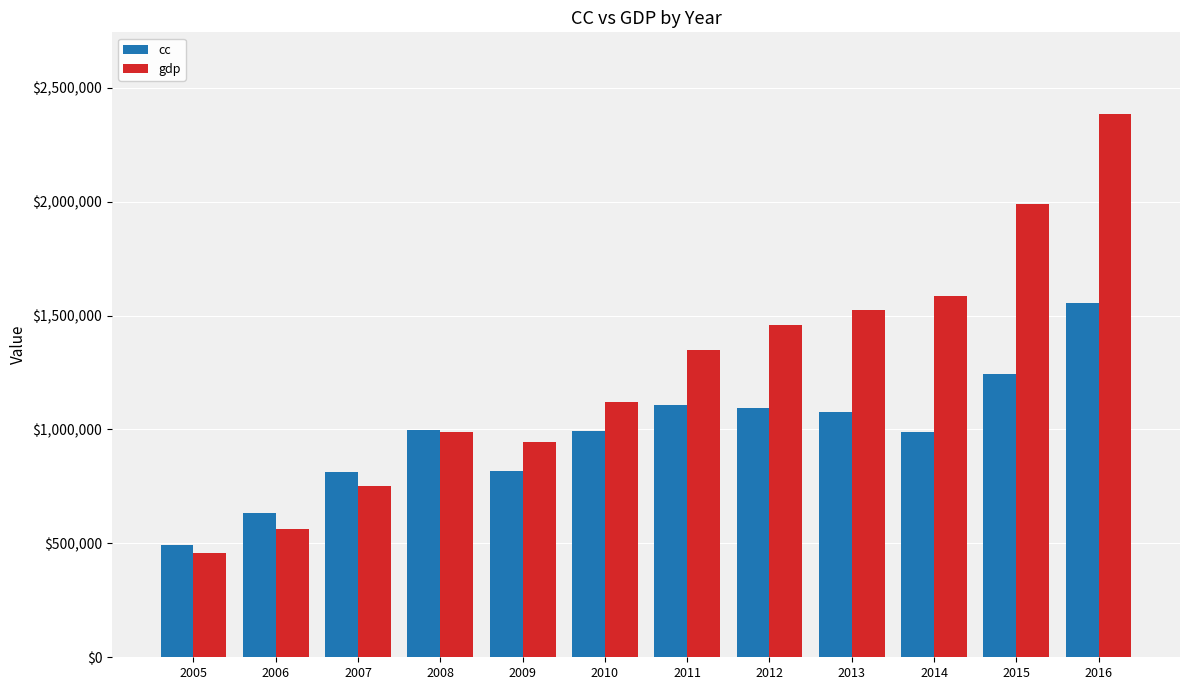

Is the value of cc at 2006 greater than the value of gdp at 2016?

No